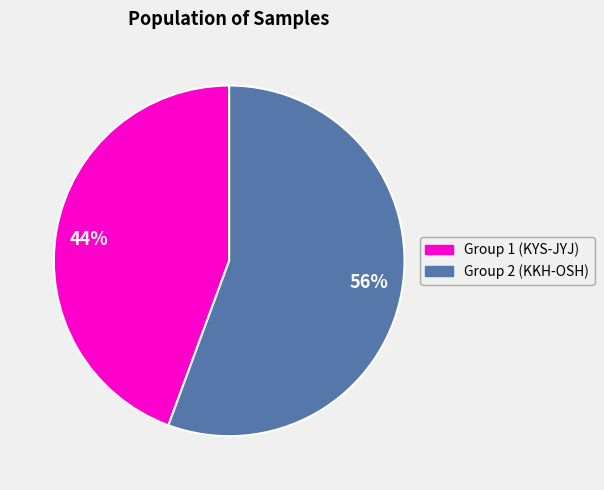

Which slice is the smallest?

Group 1 (KYS-JYJ)